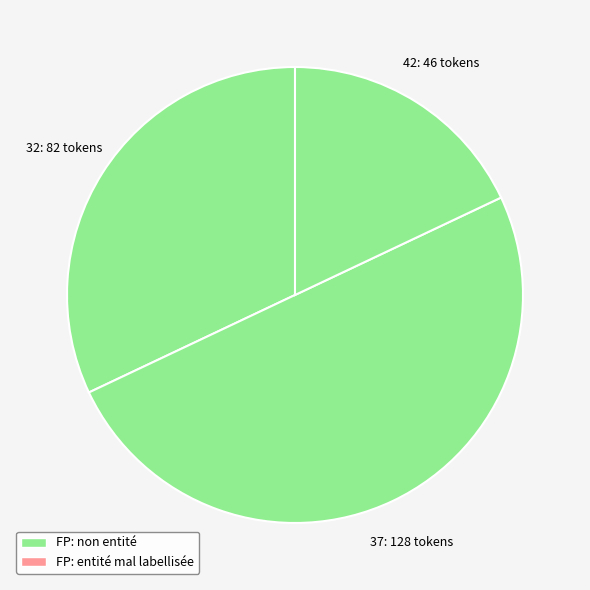

True or false: 37 accounts for 8% of the total.

False